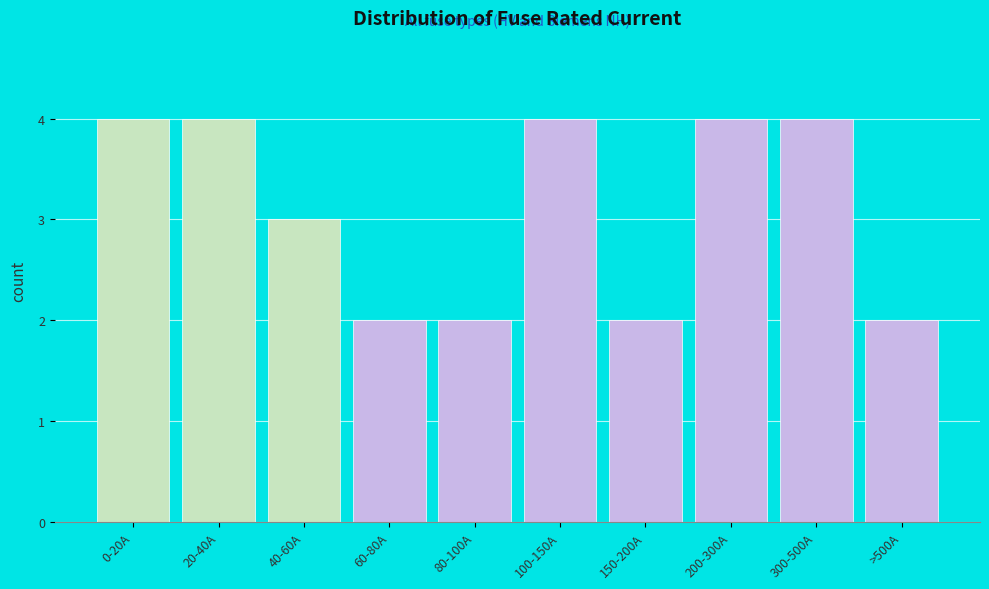

Reading right to left, what are all the values shown in this chart?

>500A=2	300-500A=4	200-300A=4	150-200A=2	100-150A=4	80-100A=2	60-80A=2	40-60A=3	20-40A=4	0-20A=4